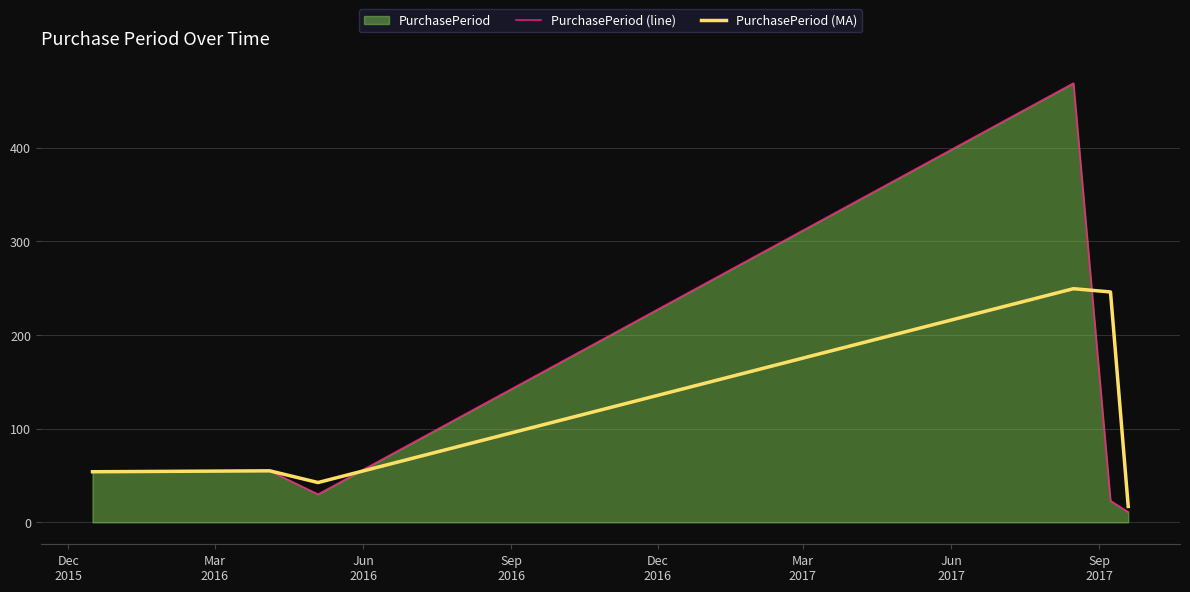

How many values in the PurchasePeriod (line) series exceed 54?

3